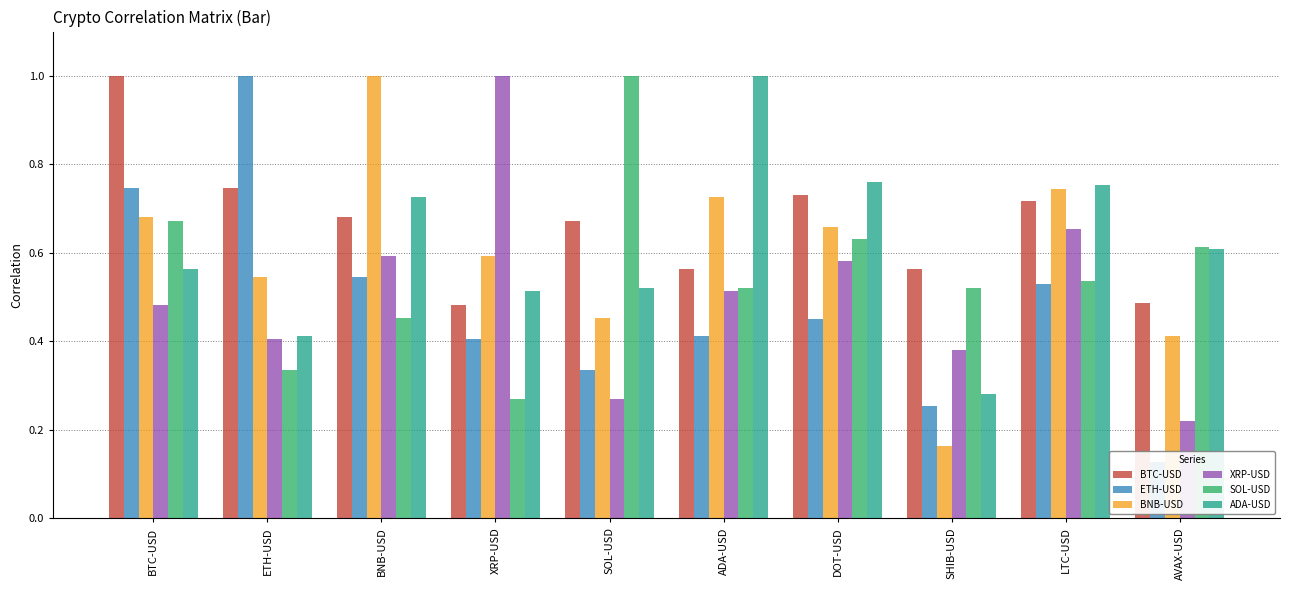

True or false: SOL-USD has a value of 0.4 at AVAX-USD.

False